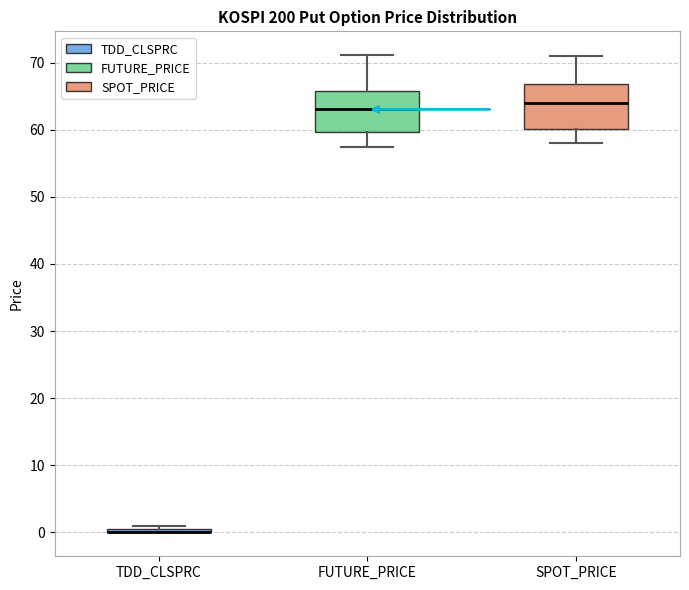

Reading left to right, read every box against the y-axis: the position of its median line, the range the box covers, and the ends of its whiskers. The values are not printed on the chart, so give them approximately, as read against the axis.

TDD_CLSPRC: box collapsed to a line at 0, whiskers 0 to 1
FUTURE_PRICE: median 63, box 60 to 66, whiskers 57 to 71
SPOT_PRICE: median 64, box 60 to 67, whiskers 58 to 71